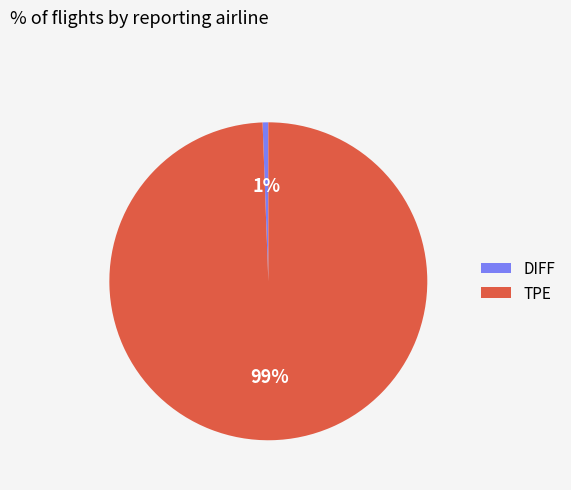

Which slice is the smallest?

DIFF